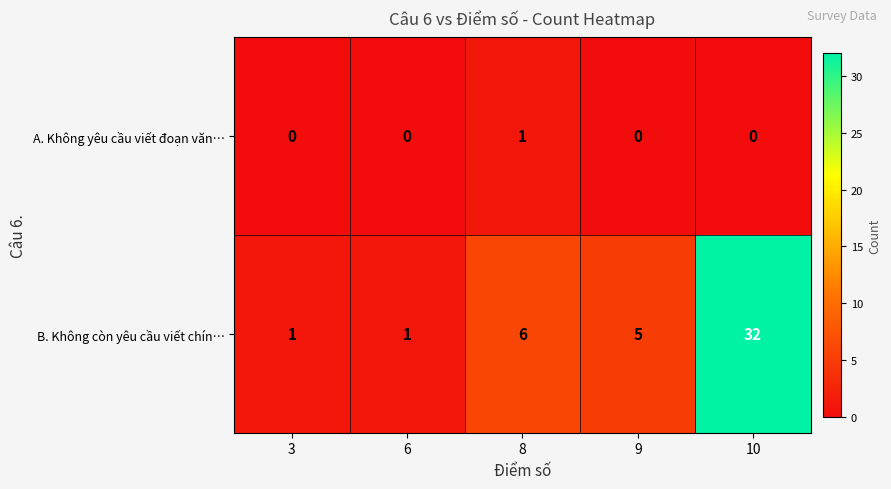

At which category does the chart reach its peak across all series?

10